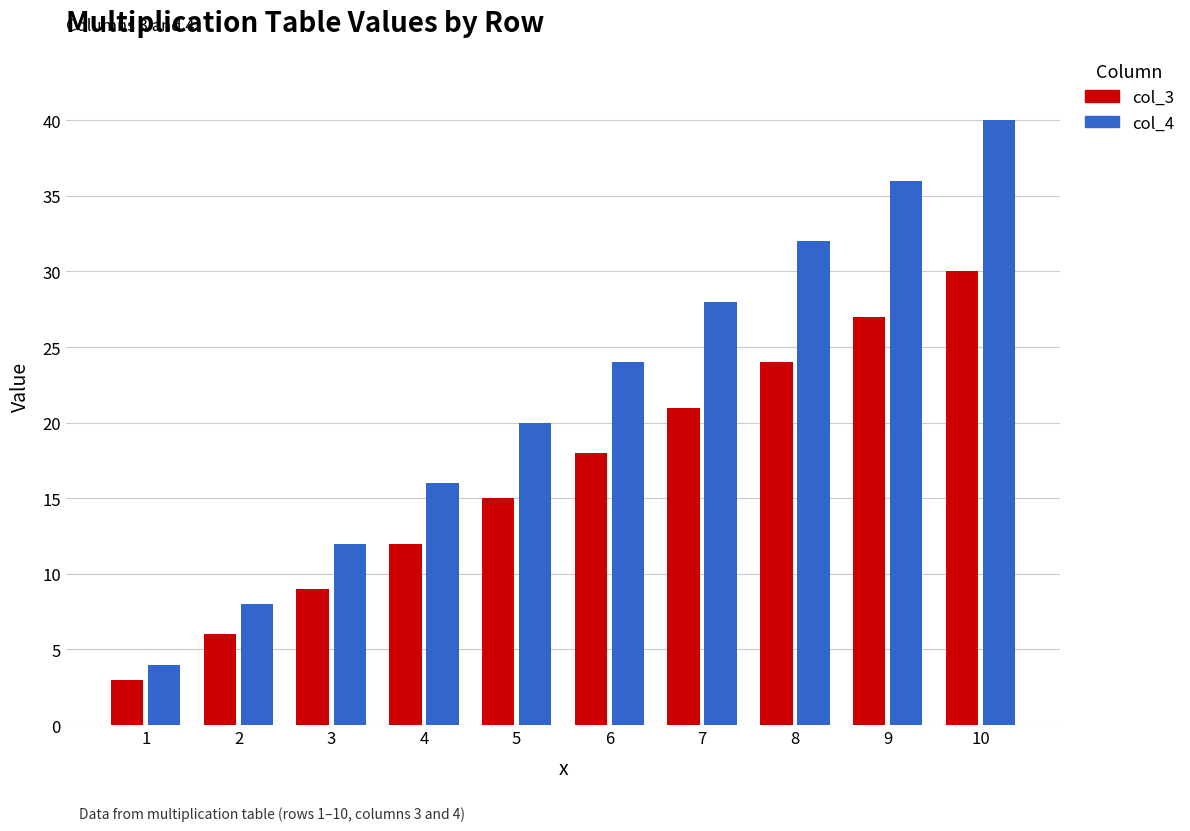

At how many categories does at least one series exceed 10?

8